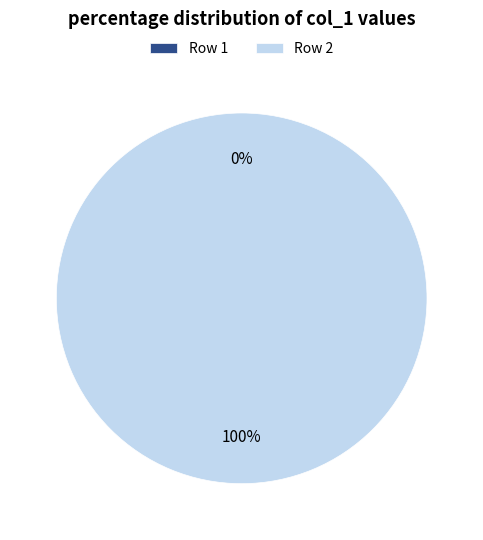

How many segments does this pie chart have?

2